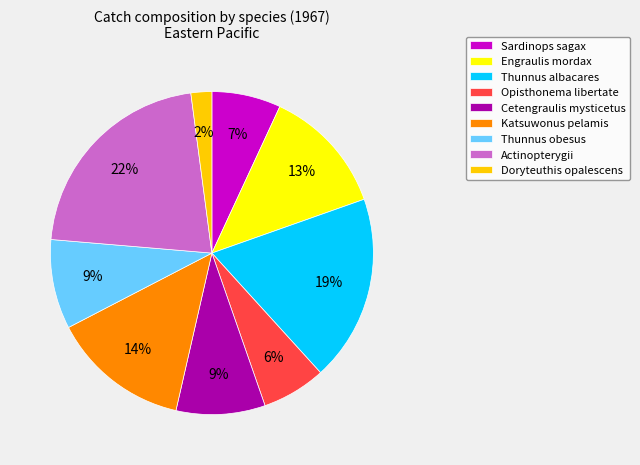

To the nearest percent, what percentage of the pie is Cetengraulis mysticetus?

9%